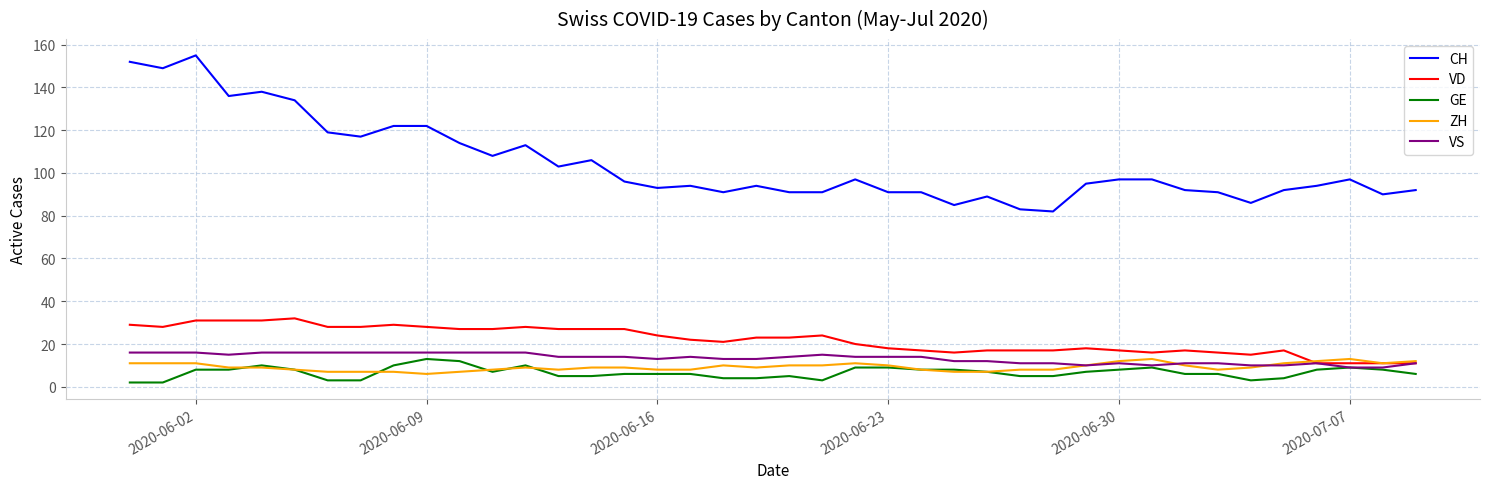

Which series has the largest range (max minus min)?

CH